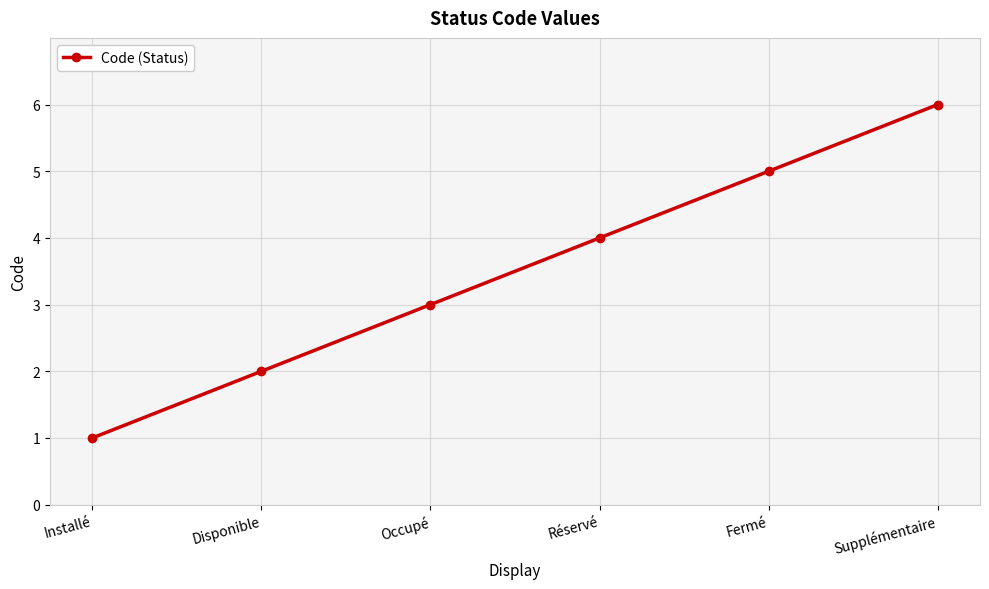

What is the value of the 3rd point from the left?

3